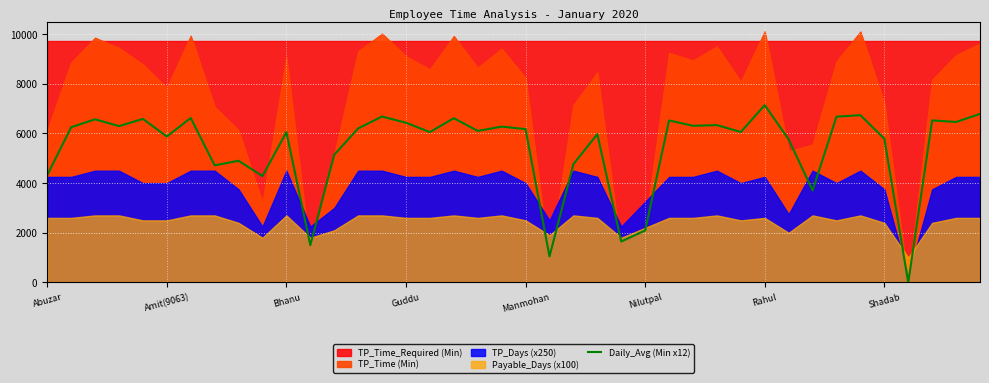

How many values are above zero?

39